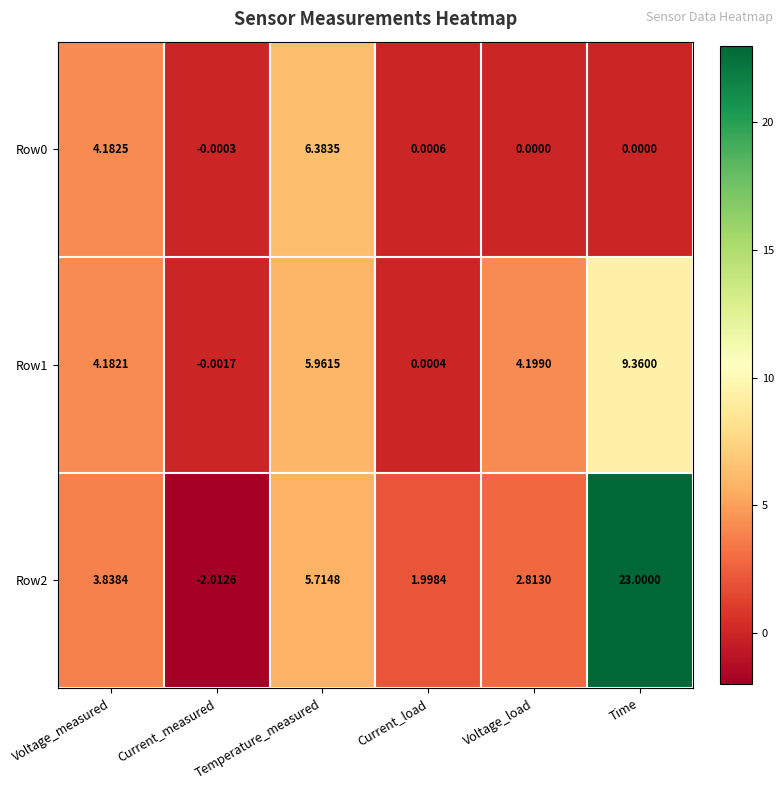

At which label does Row0 first exceed 0?

Voltage_measured